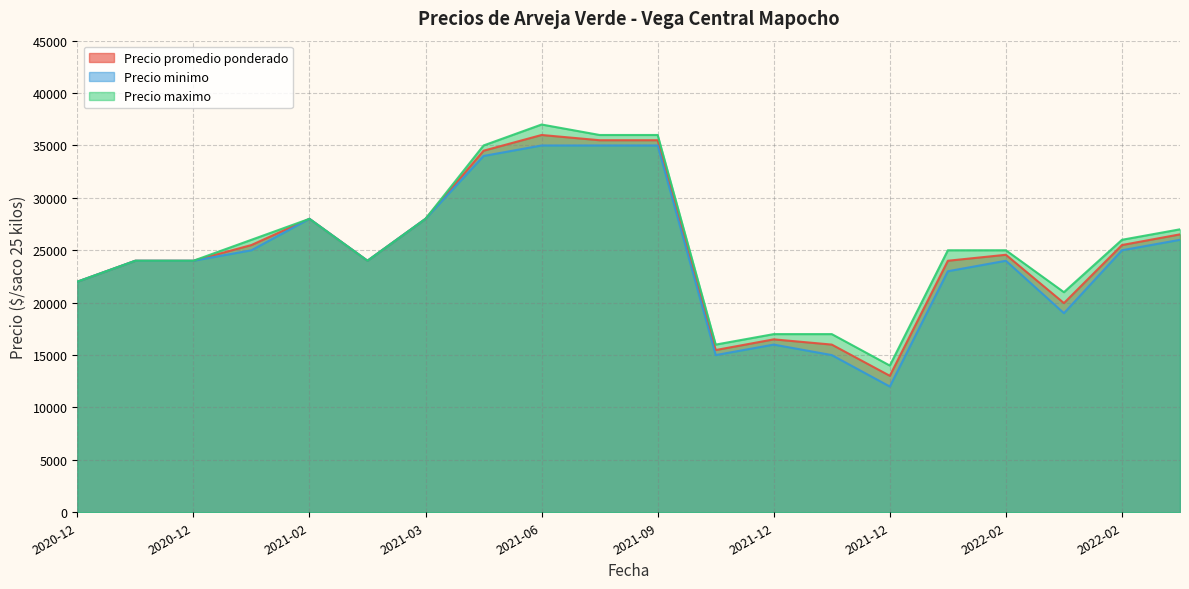

True or false: Precio minimo and Precio maximo intersect in this chart.

False